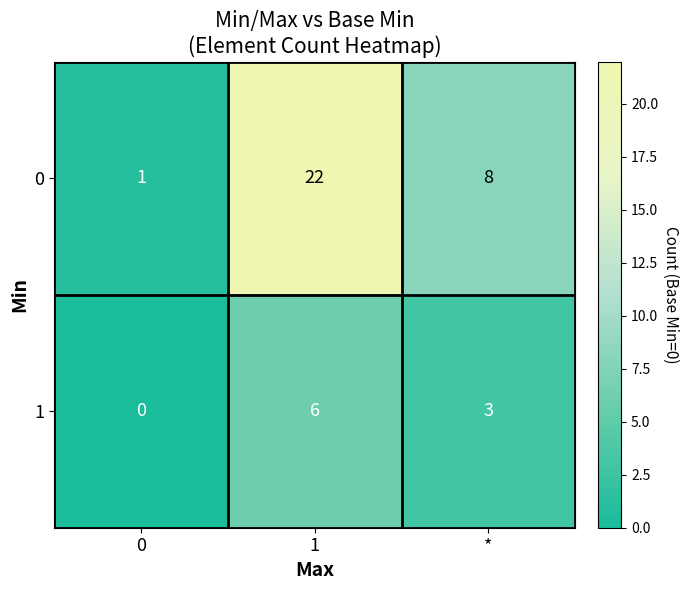

Where is 0 nearest to the value 11?

*